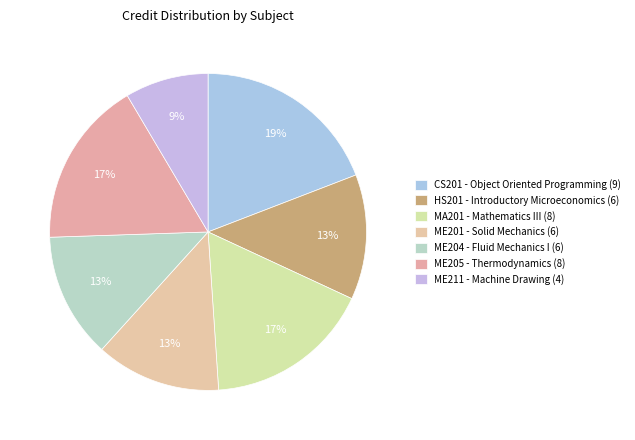

To the nearest percent, what percentage of the pie is ME211 - Machine Drawing (4)?

9%